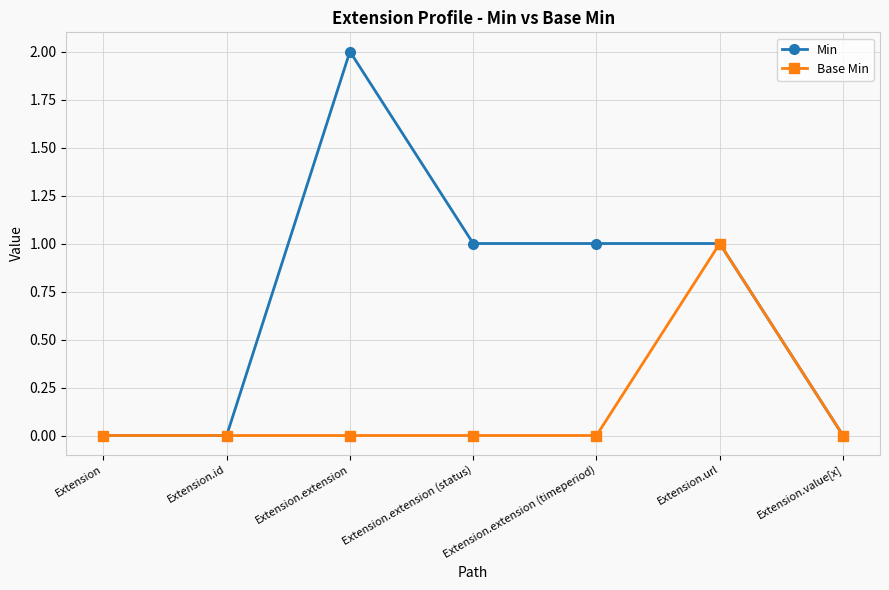

Which series has the largest range (max minus min)?

Min